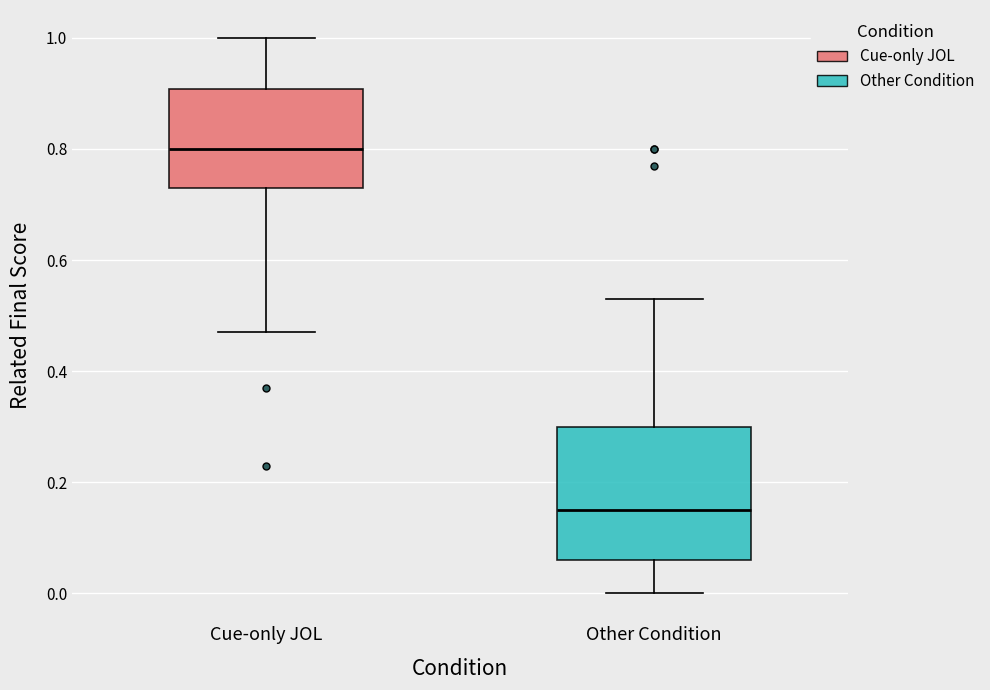

Where does the upper whisker of the box for Cue-only JOL end on the y-axis? The values are not printed on the chart, so give them approximately, as read against the axis.

1.00